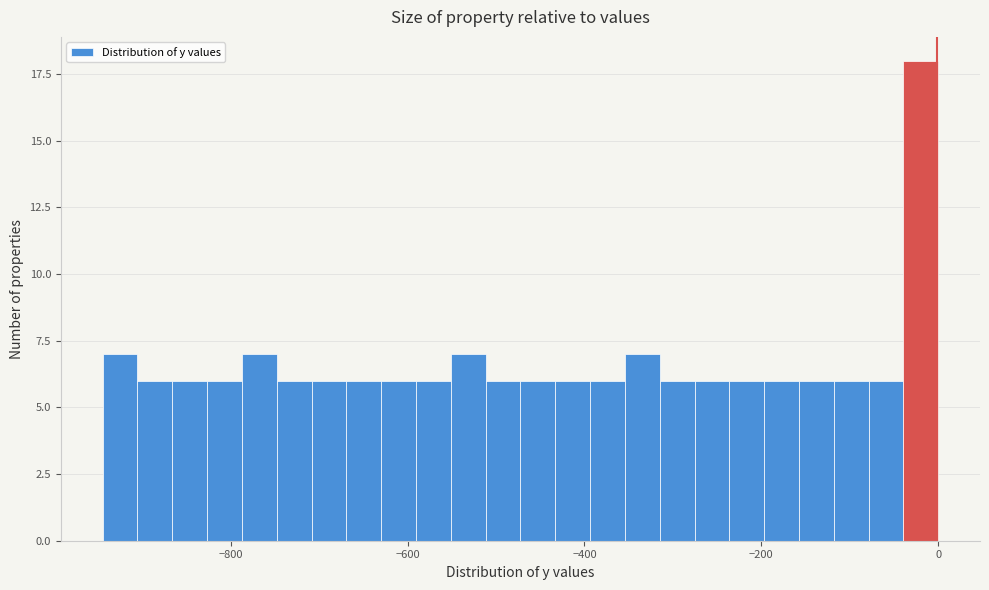

Read against the x-axis, roughly where is the centre of the tallest bar?

-20